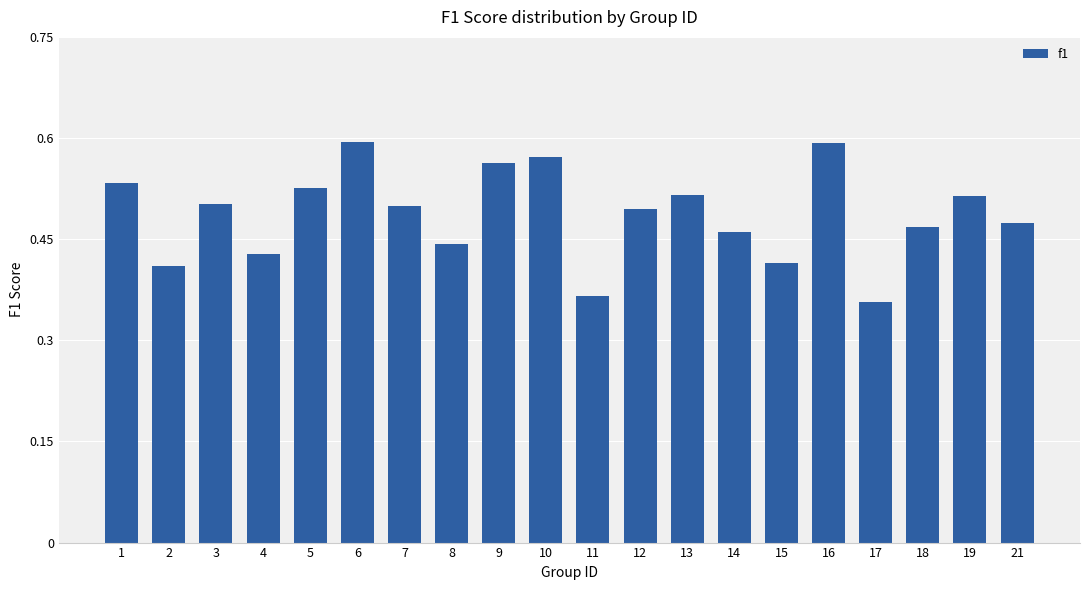

What is the sum of the values at 9 and 12?

1.1